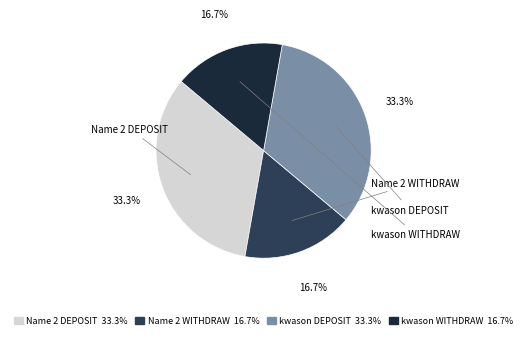

Is there any slice that represents more than half of the pie?

No